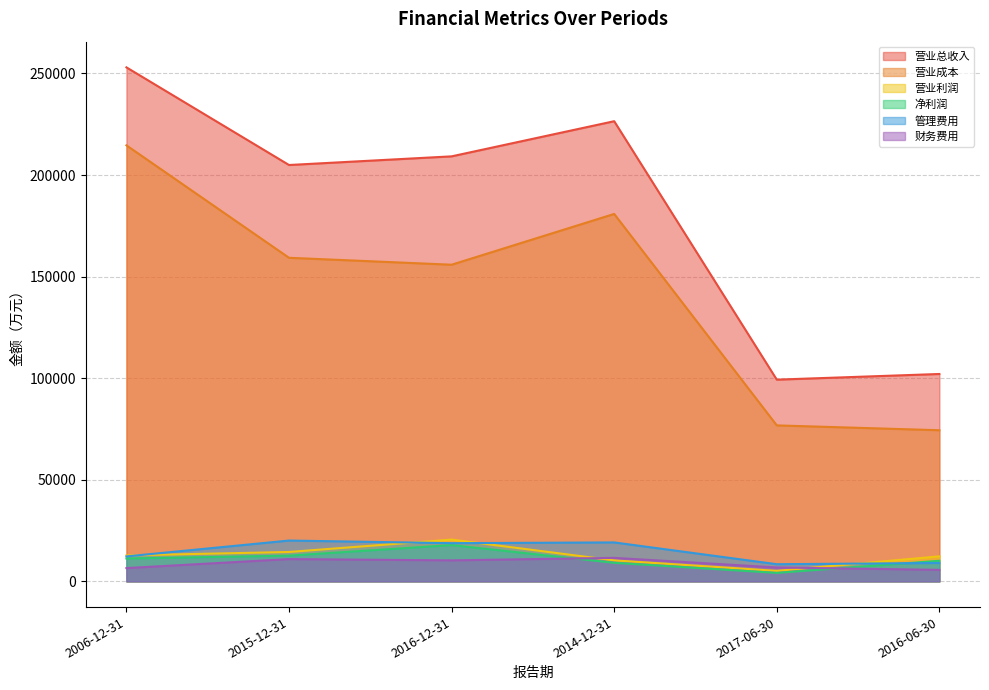

True or false: 营业利润 and 管理费用 cross at least once.

True